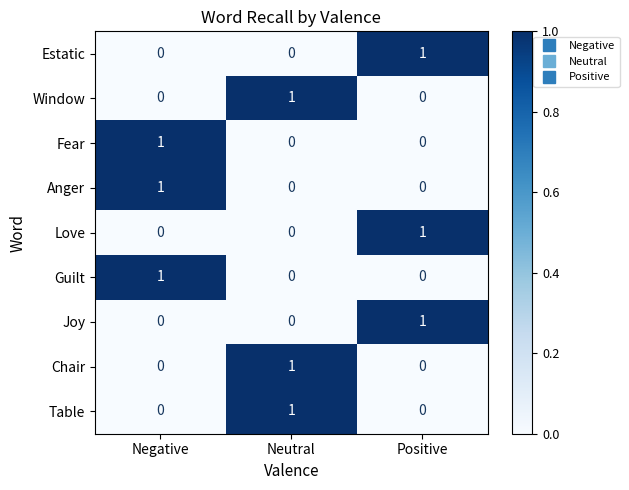

How many positive values does the Joy series have?

1